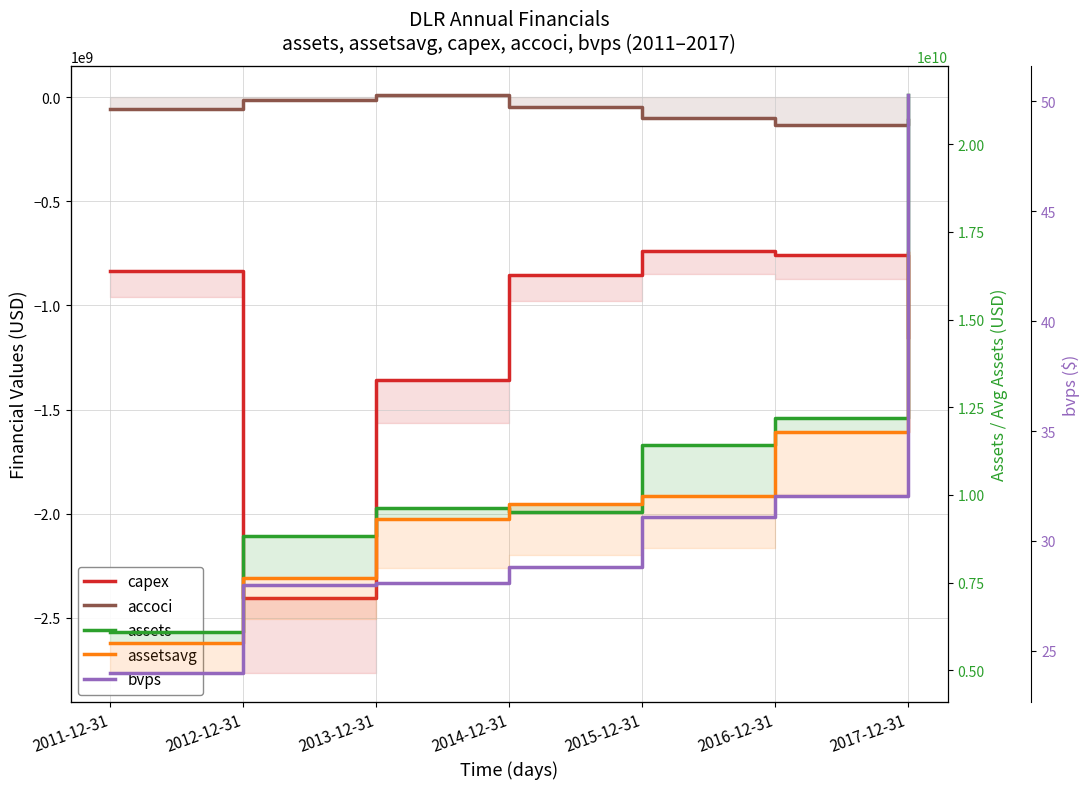

List the series in order of their peak value, lowest first.

capex, bvps, accoci, assetsavg, assets